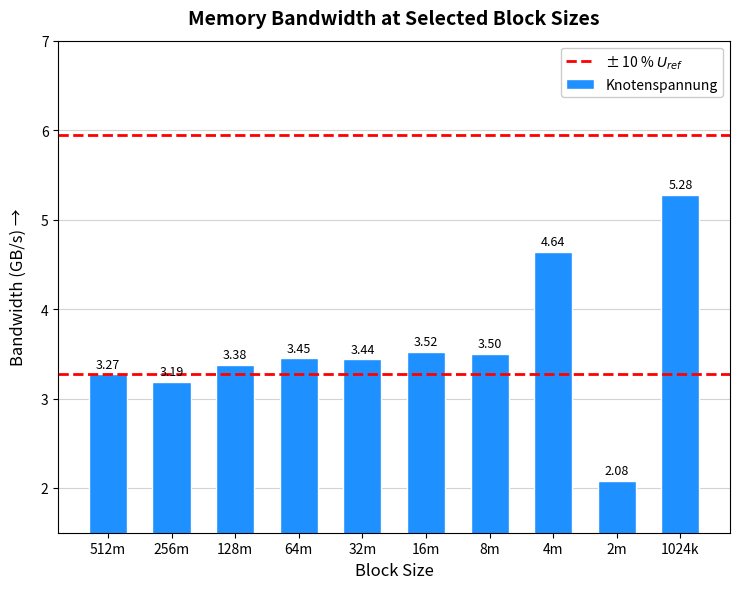

Between 4m and 1024k, which is larger?

1024k